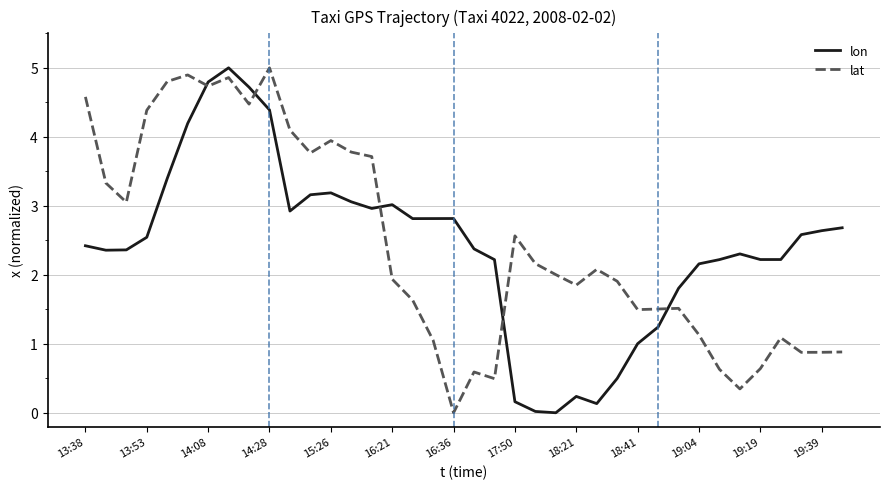

After their last crossing, which series has the higher values: lat or lon?

lon